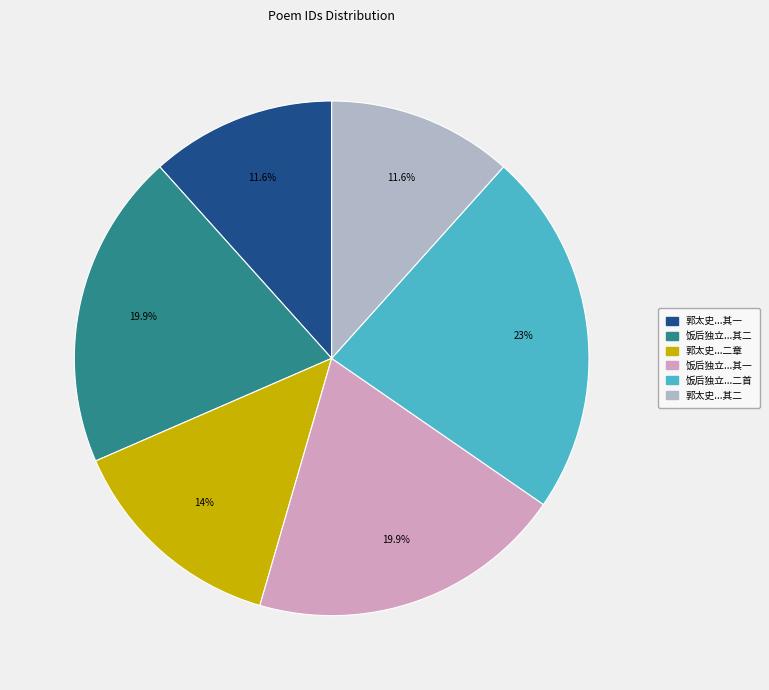

Does any single category account for the majority?

No